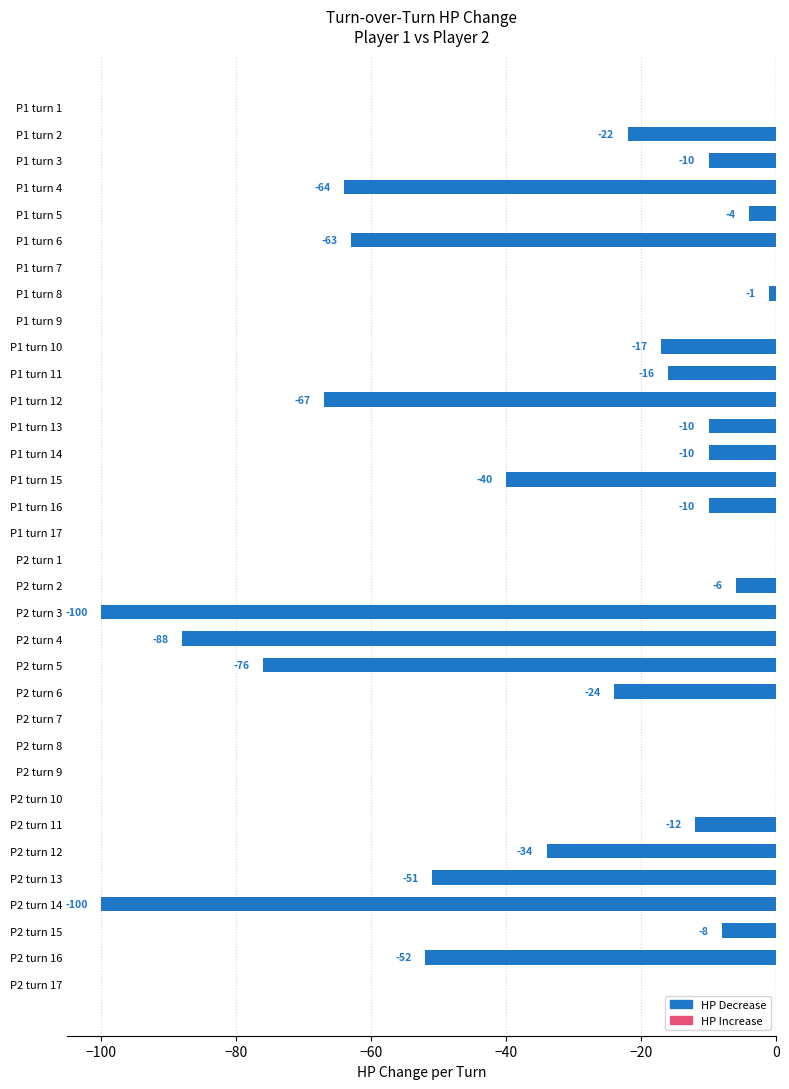

What is the change in value from P2 turn 7 to P2 turn 16?

-52